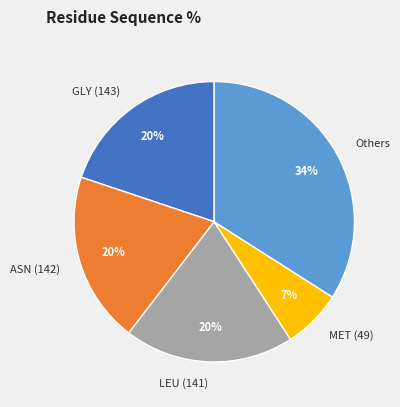

Which category has the biggest portion of the pie?

Others